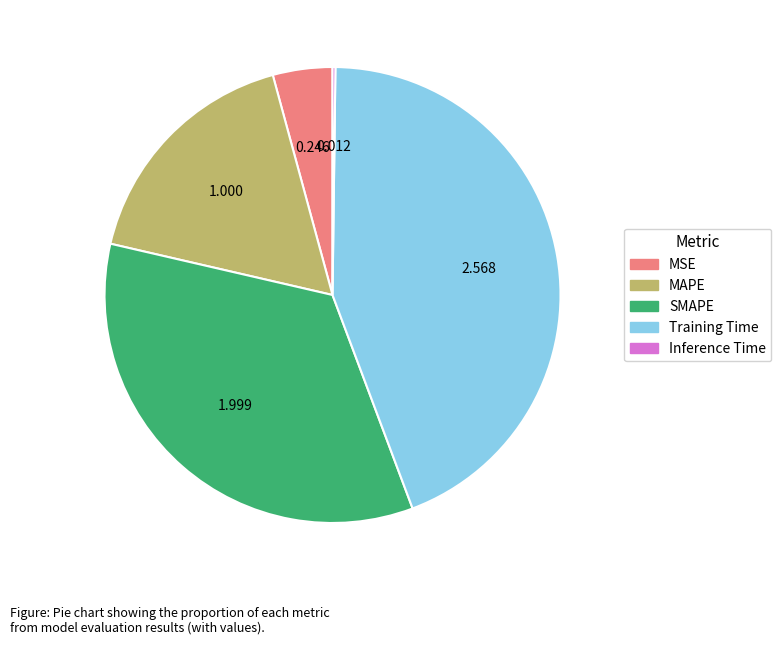

Is the sum of Training Time and MAPE greater than half?

Yes